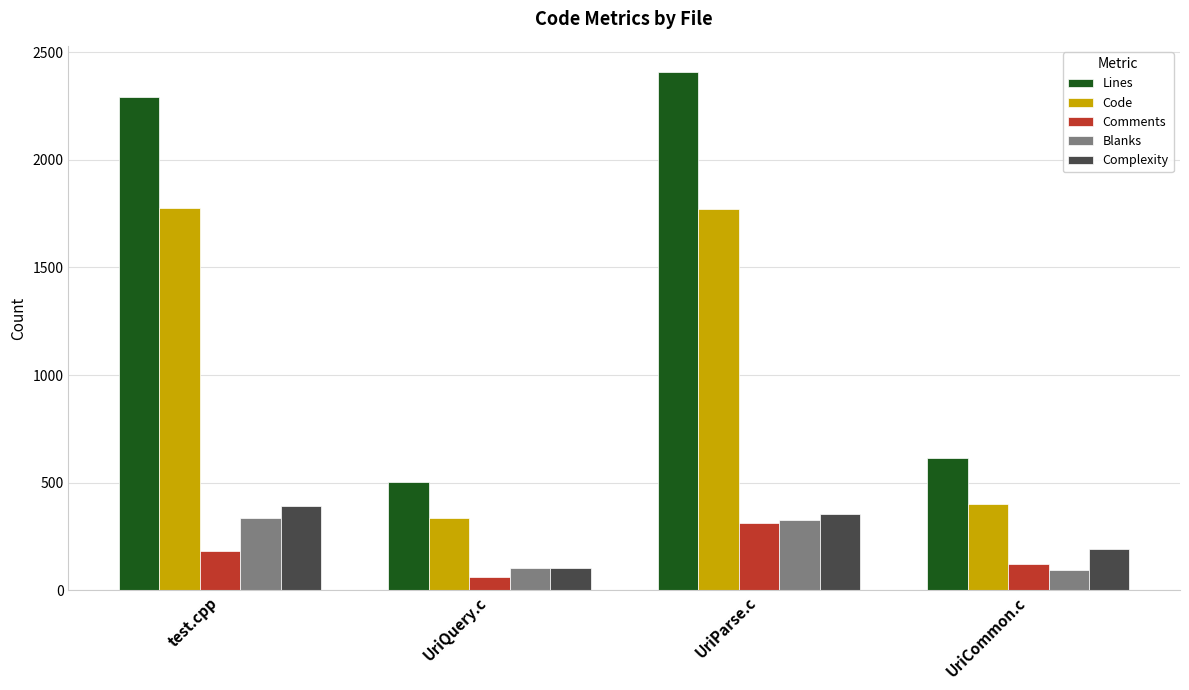

What is the sum of all Lines values?

5821